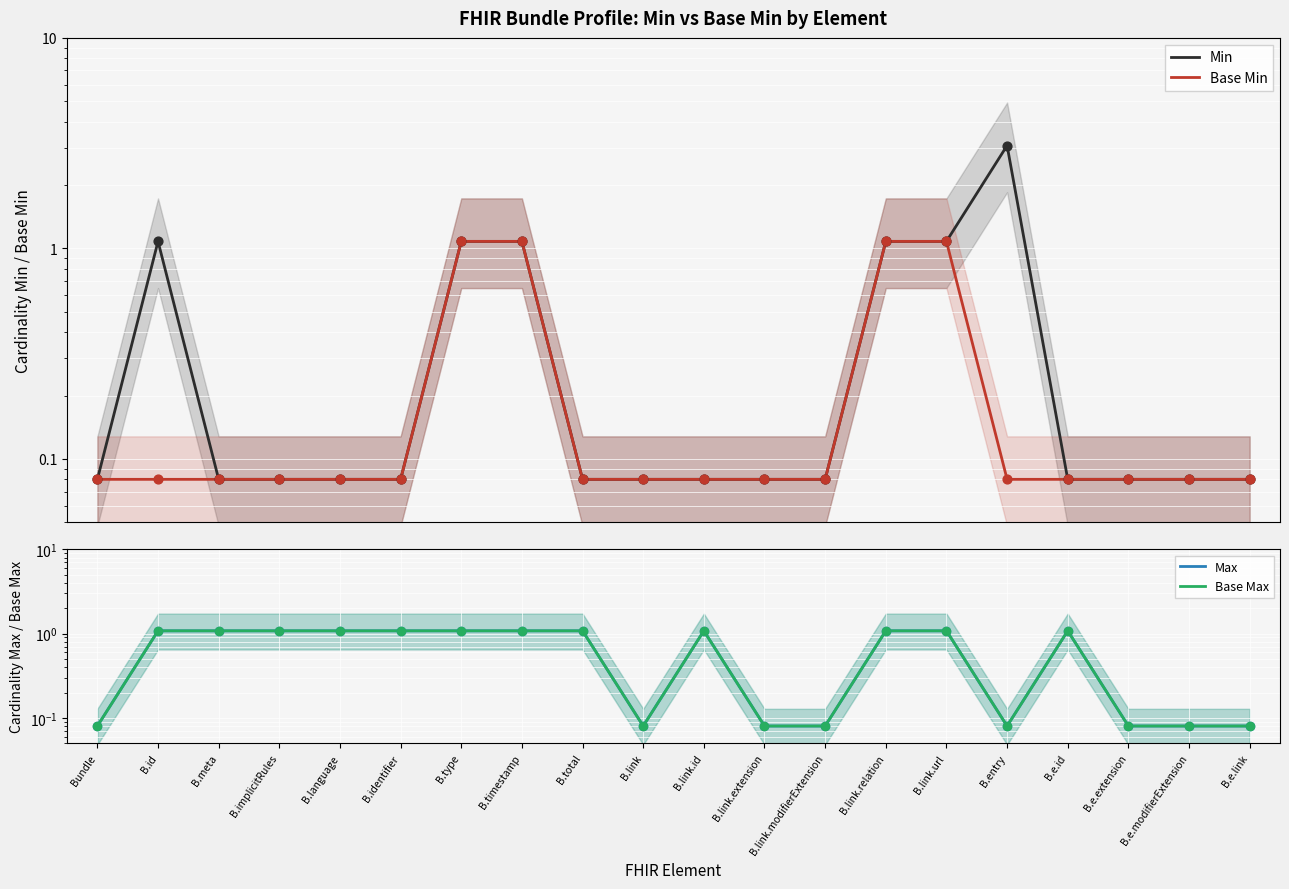

What is the total value across all series at B.e.extension?

0.3